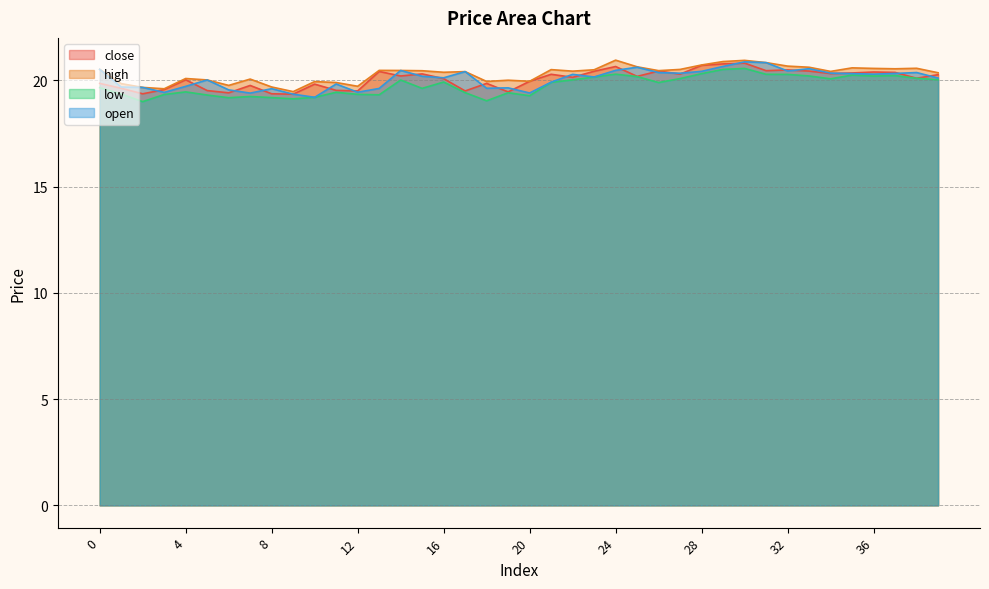

What are all the series names shown in the legend?

close, high, low, open